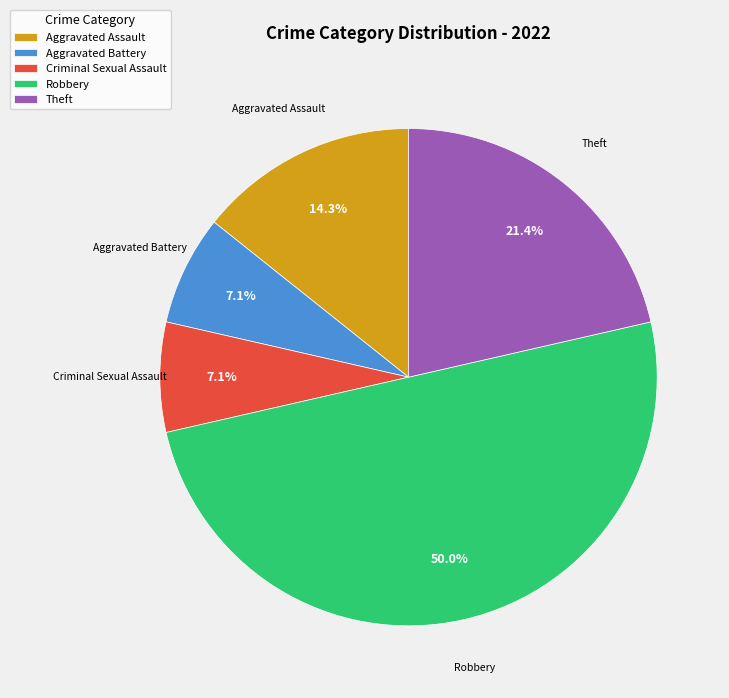

To the nearest percent, what percentage of the pie is Aggravated Assault?

14%